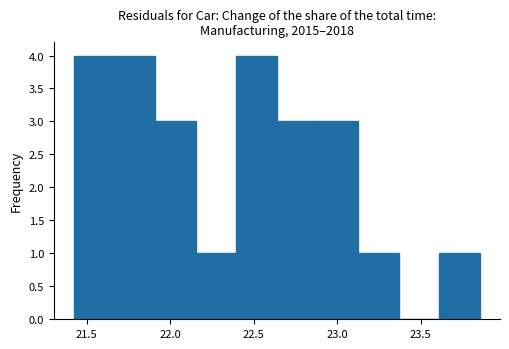

How tall is the bar that spans 22.90 to 23.10 on the x-axis? Neither the bar edges nor the heights are printed on the chart, so give them approximately, as read against the axes.

3